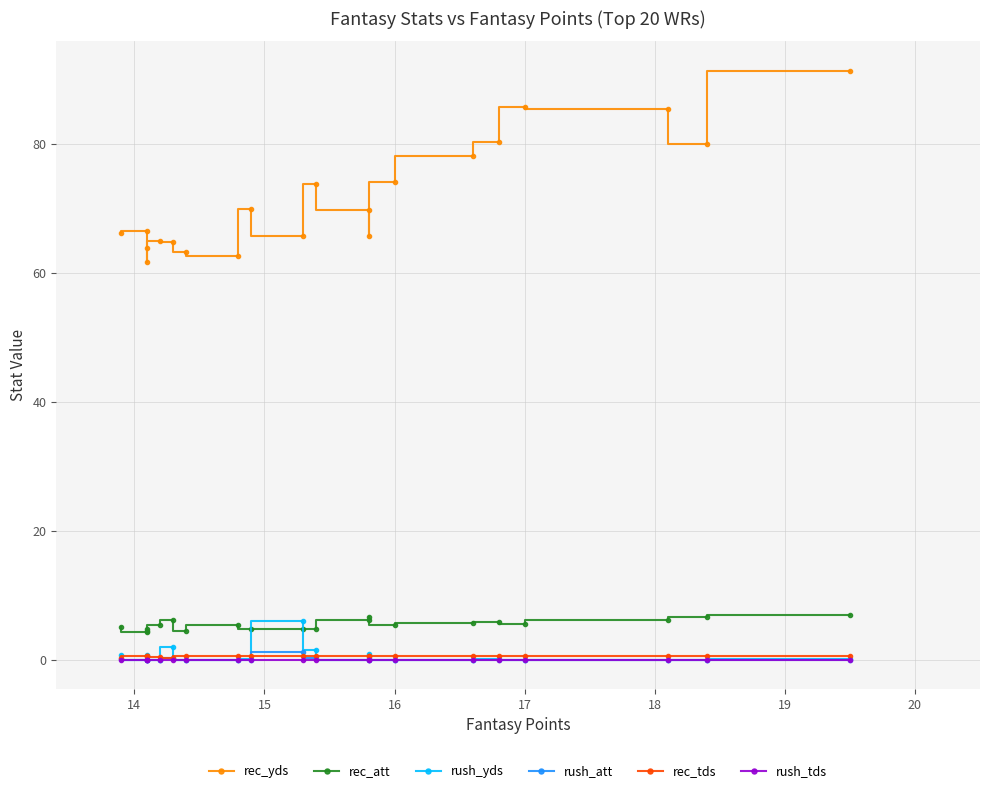

What is the label of the 2nd point from the left?

14